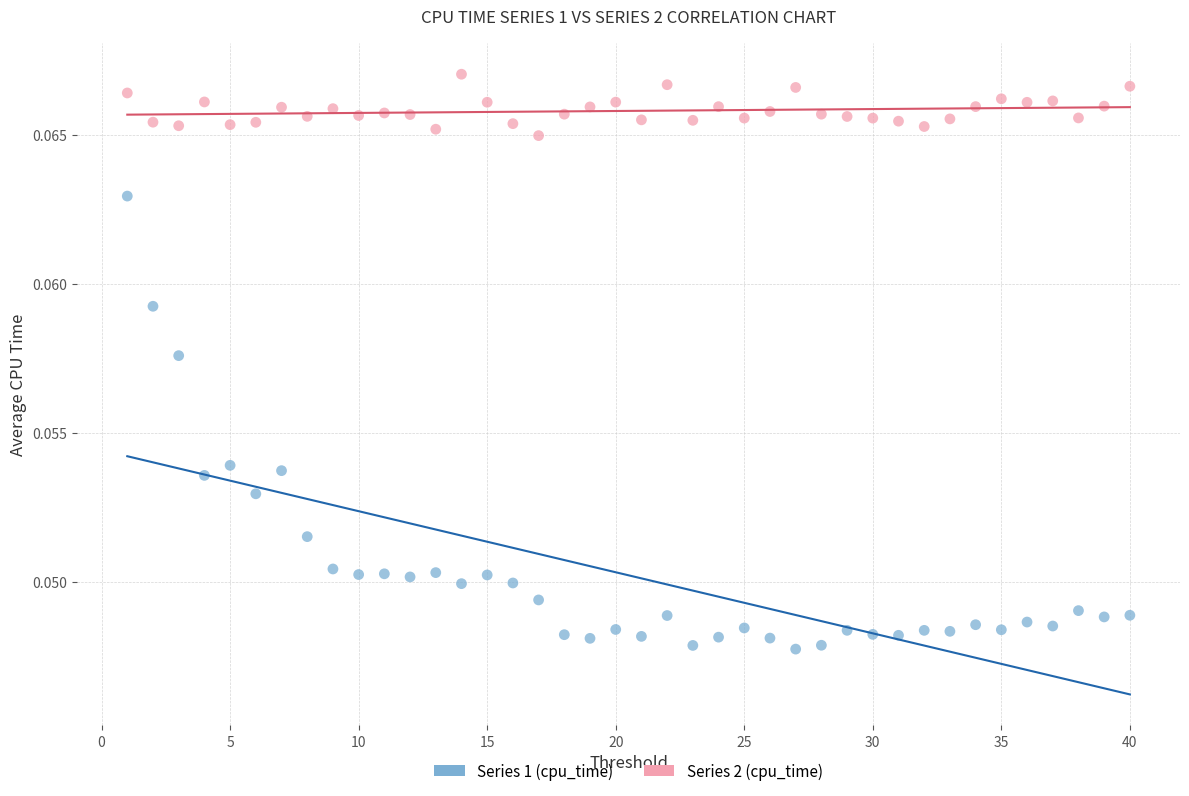

Which series has the widest spread of Y values?

Series 1 (cpu_time)